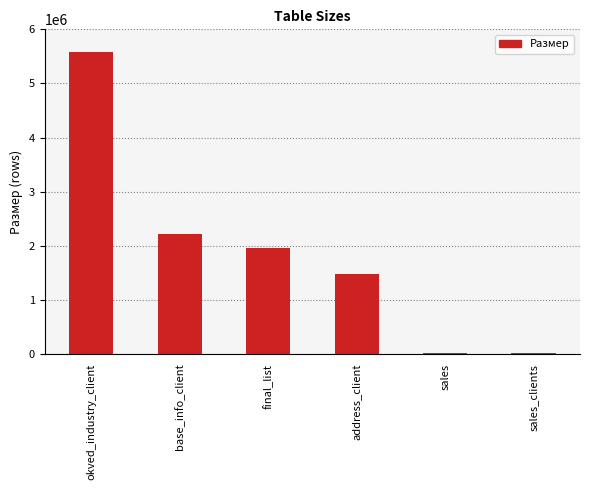

What is the greatest value displayed?

5578226